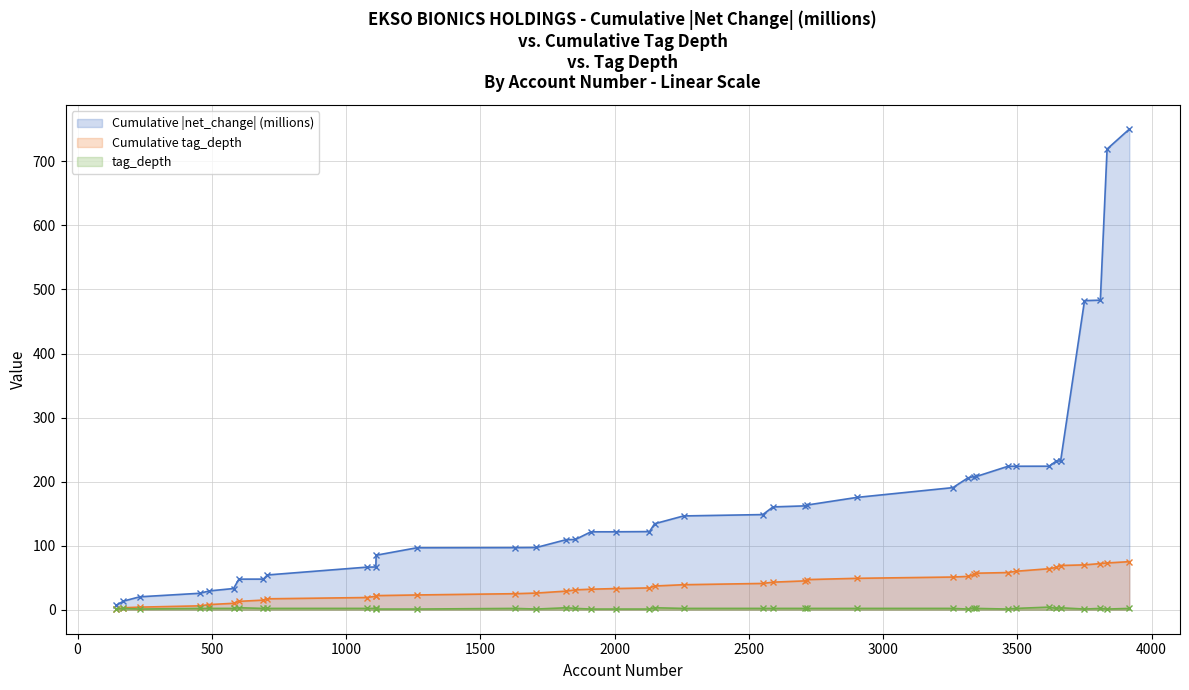

Rank the series by their average value, from highest to lowest.

Cumulative |net_change| (millions), Cumulative tag_depth, tag_depth